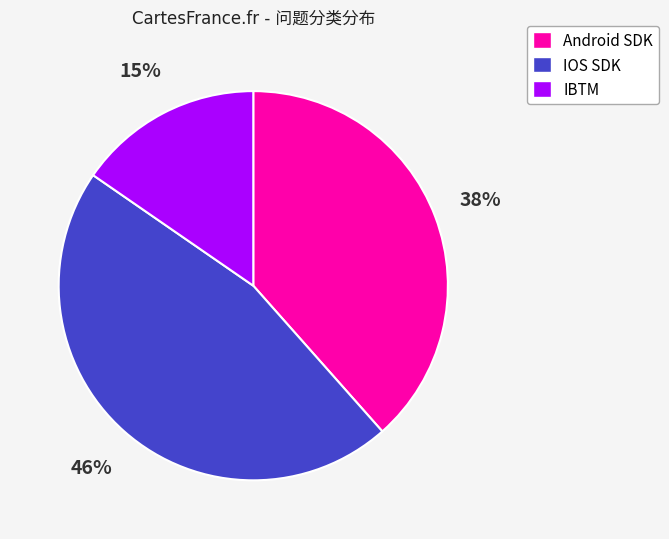

What is the smallest slice in the pie chart?

IBTM